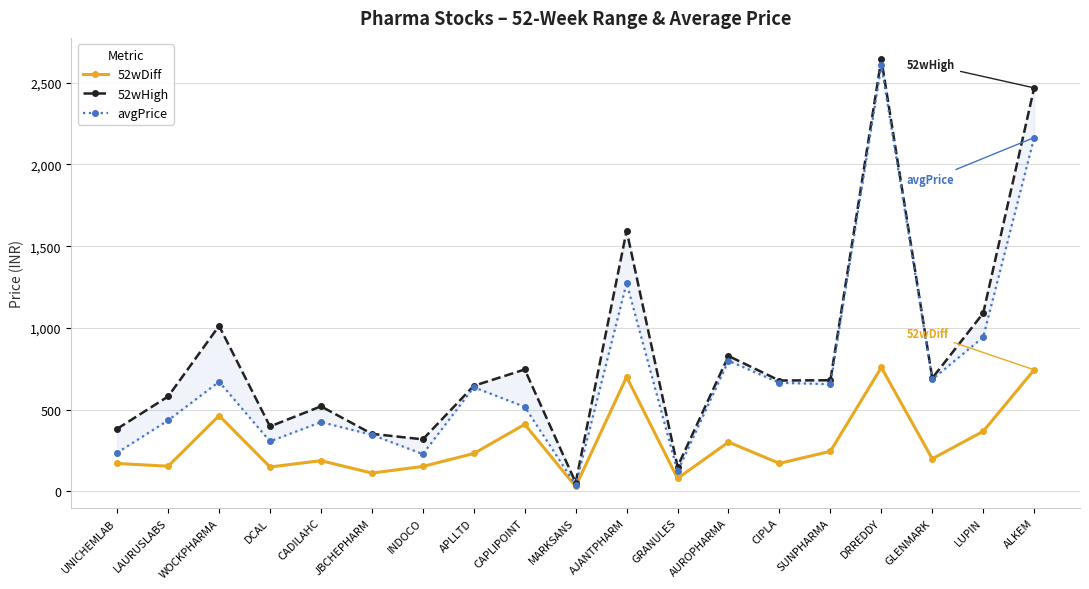

Is the value of 52wHigh at LUPIN greater than the value of avgPrice at LUPIN?

Yes